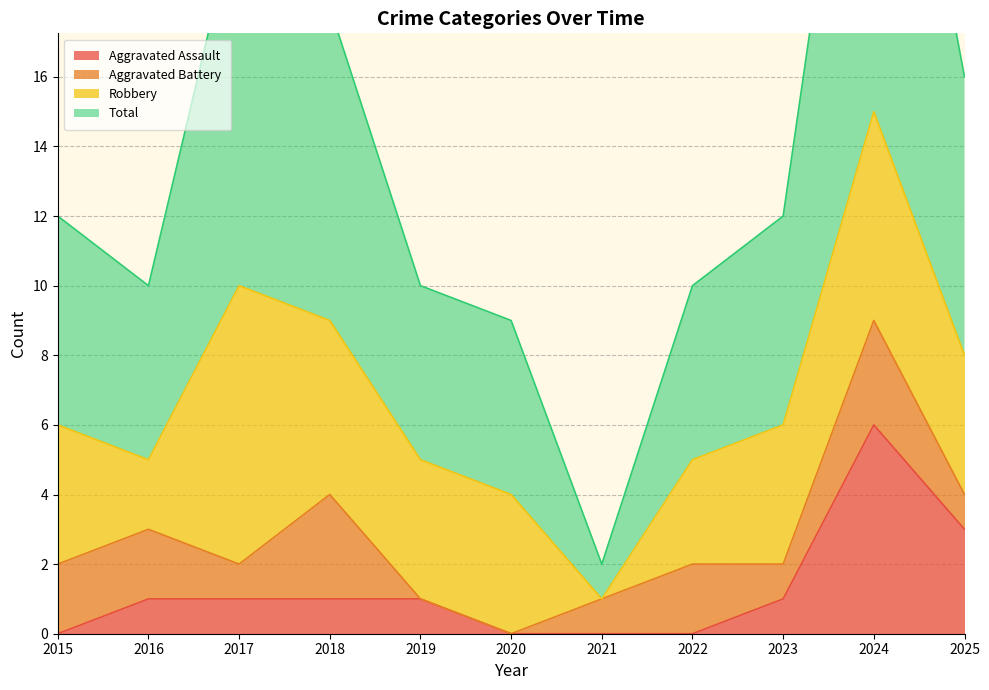

The Total series shows 12 at 2023. True or false?

True